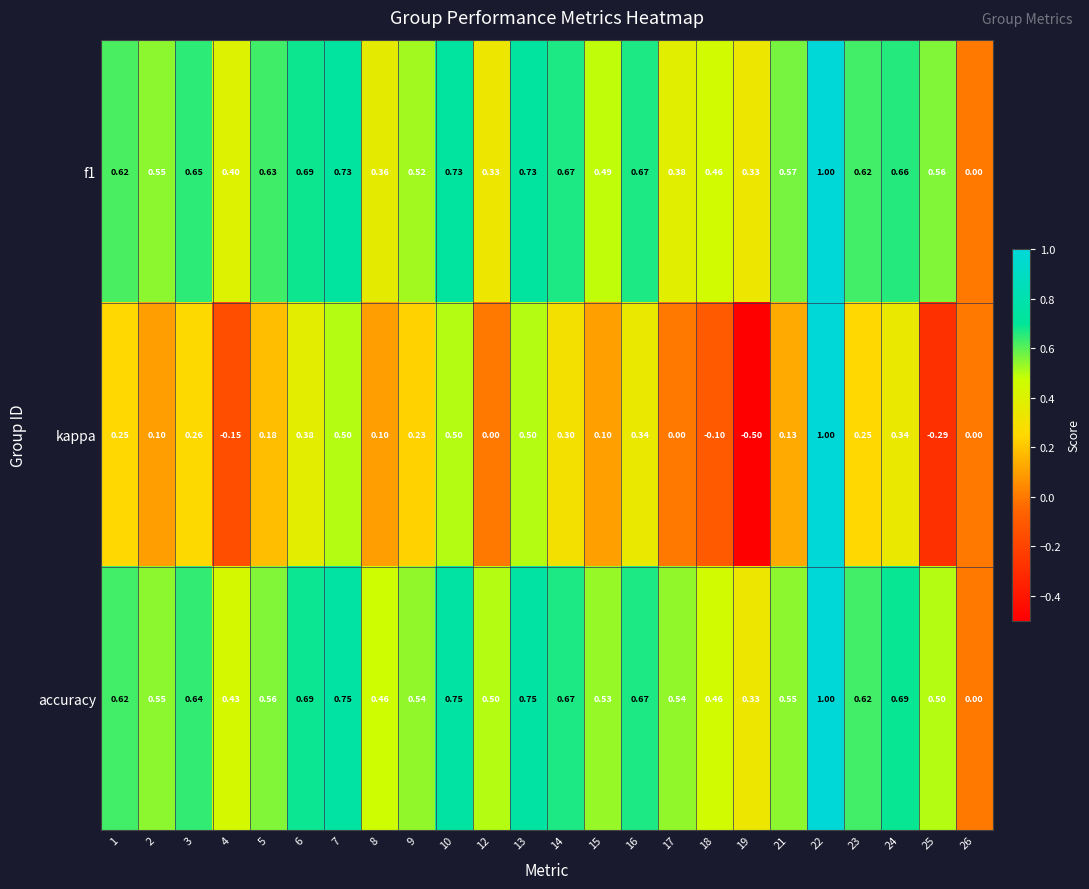

Which label corresponds to the smallest value in the chart?

19